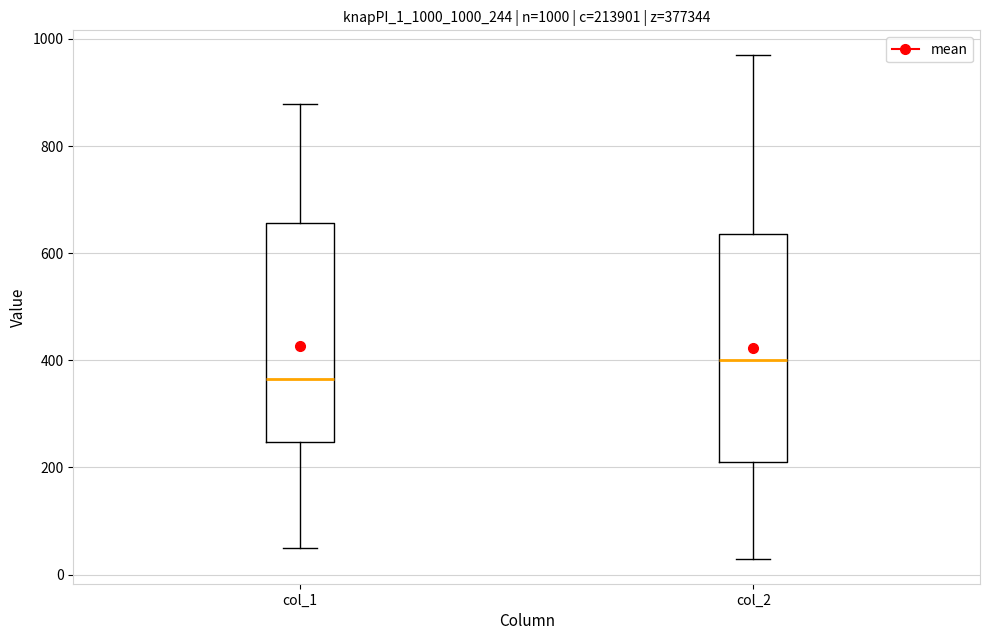

Which box has the highest median line?

col_2